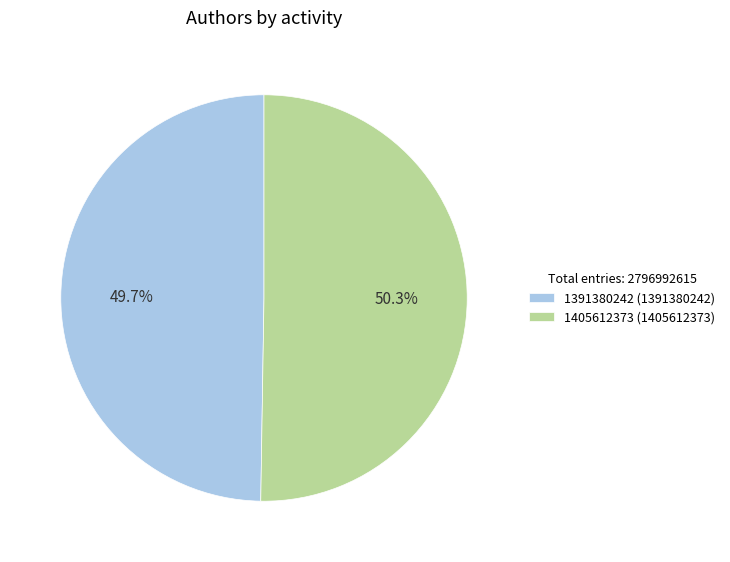

What is the smallest slice in the pie chart?

1391380242